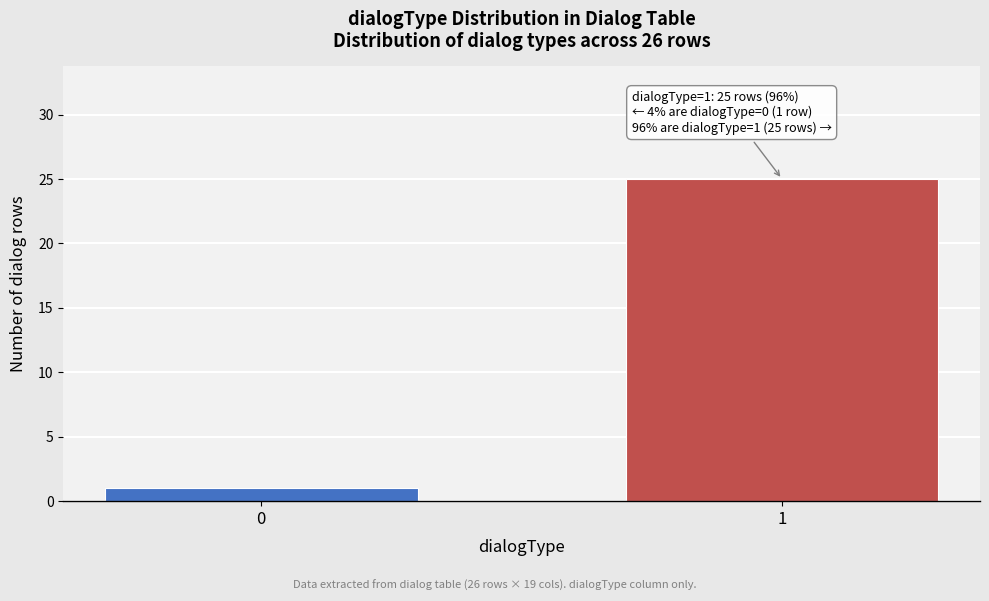

Reading left to right, list all the values displayed in this chart.

0=1	1=25